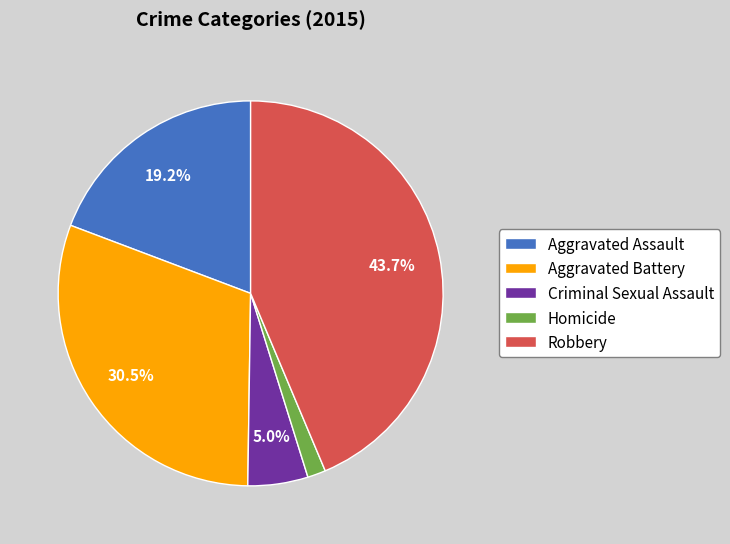

To the nearest percent, what percentage of the pie is Aggravated Assault?

19%